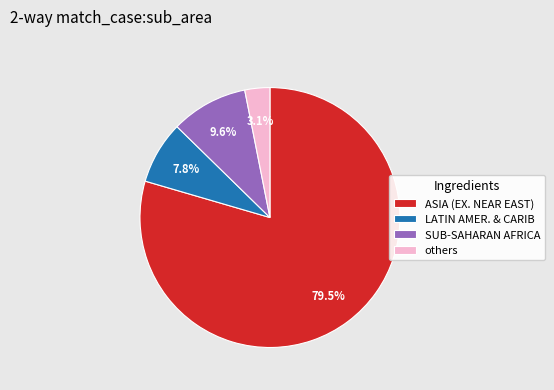

Which category has the smallest portion of the pie?

others